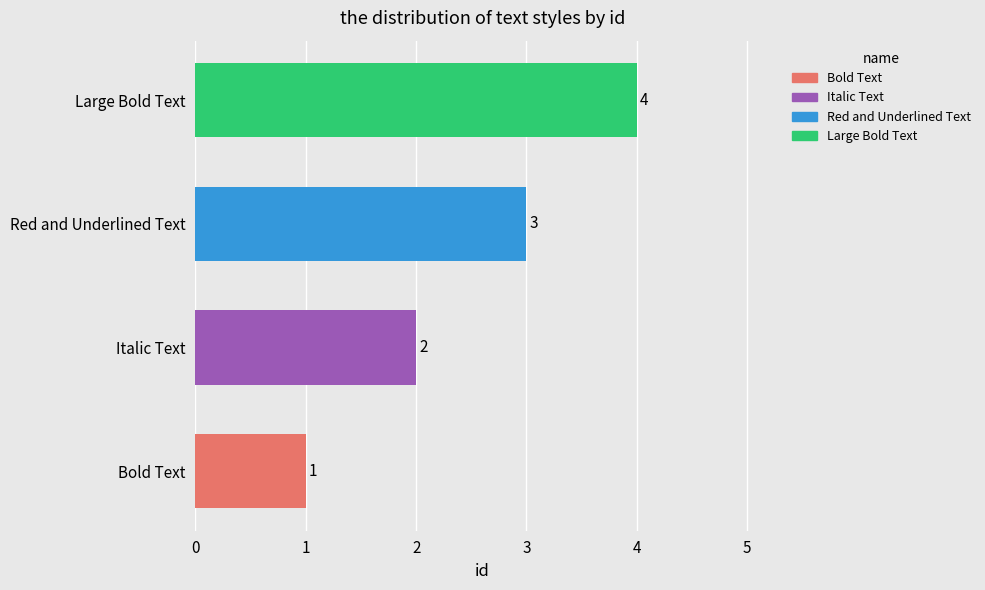

The chart shows a value of 6 at Large Bold Text. True or false?

False